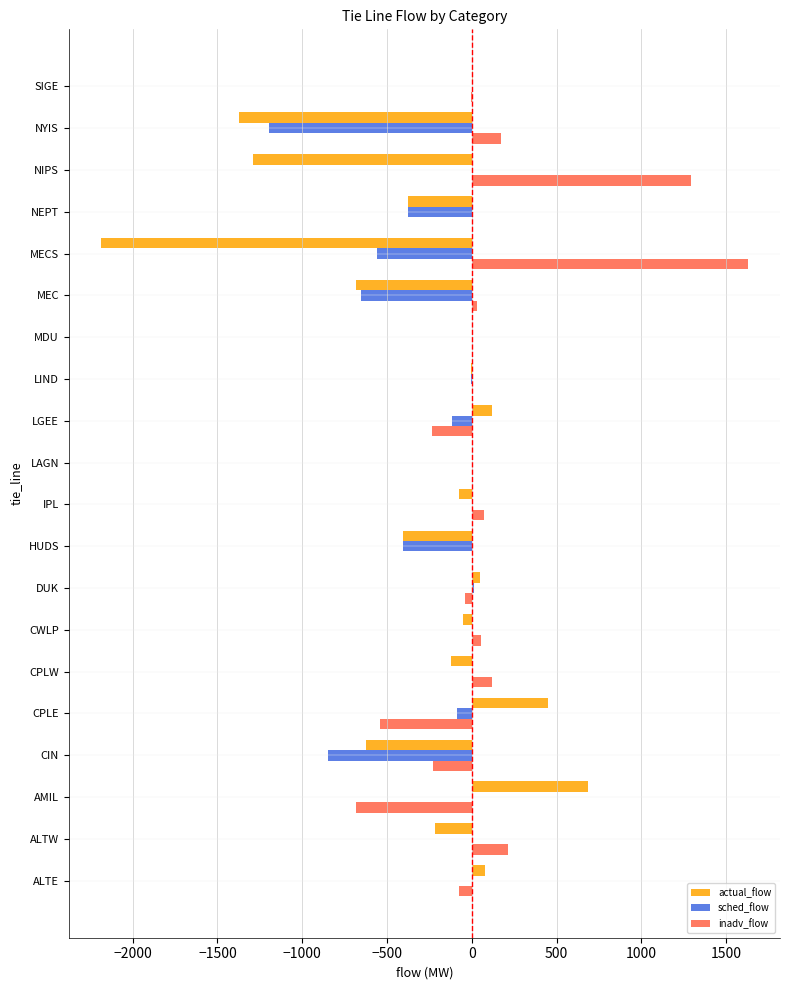

Which series has the largest total across all categories?

inadv_flow